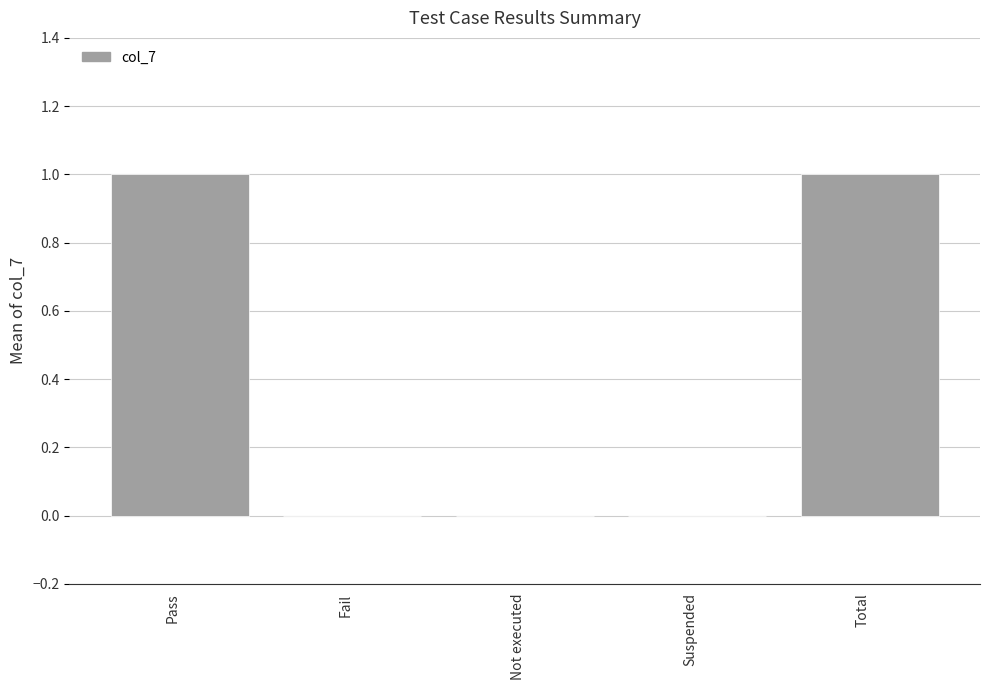

Count the number of categories in the chart.

5